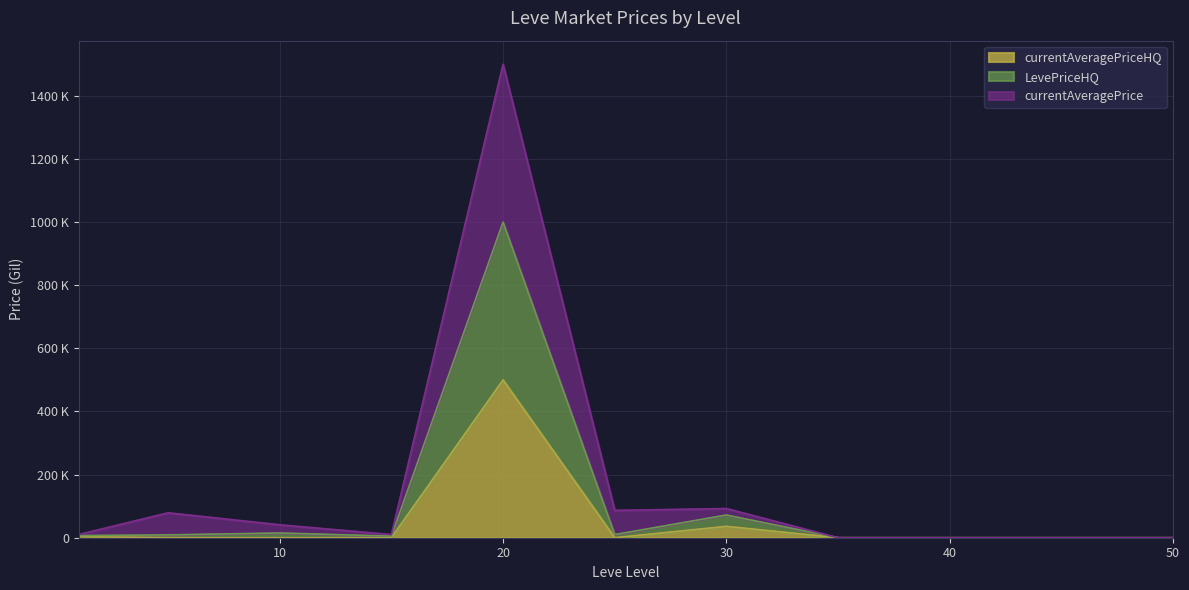

What is the difference between the second highest and second lowest values in the currentAveragePrice series?

92495.0